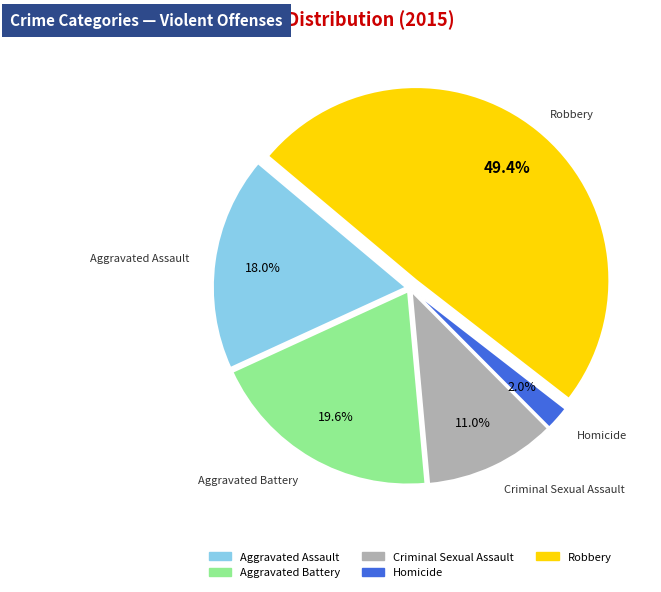

To the nearest percent, what portion does Robbery represent?

49%